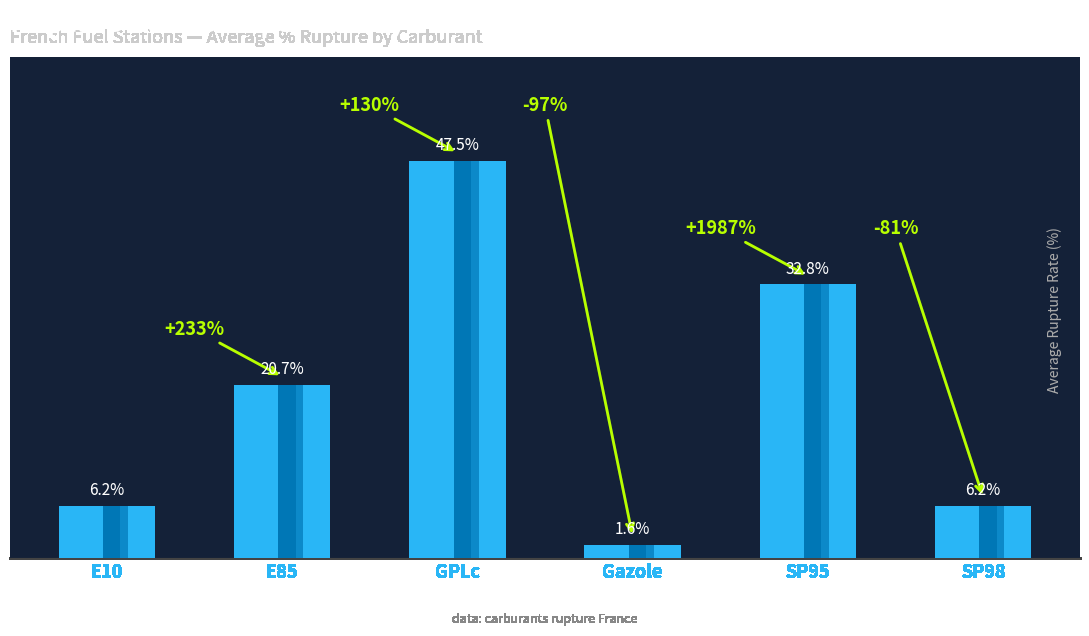

What is the minimum value shown in the chart?

1.6